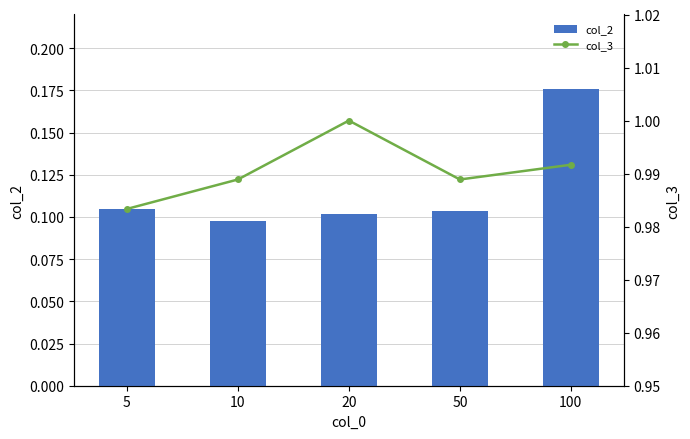

Reading left to right, extract all data points from this chart.

col_2: 0.1	0.1	0.1	0.1	0.2
col_3: 1.0	1.0	1.0	1.0	1.0